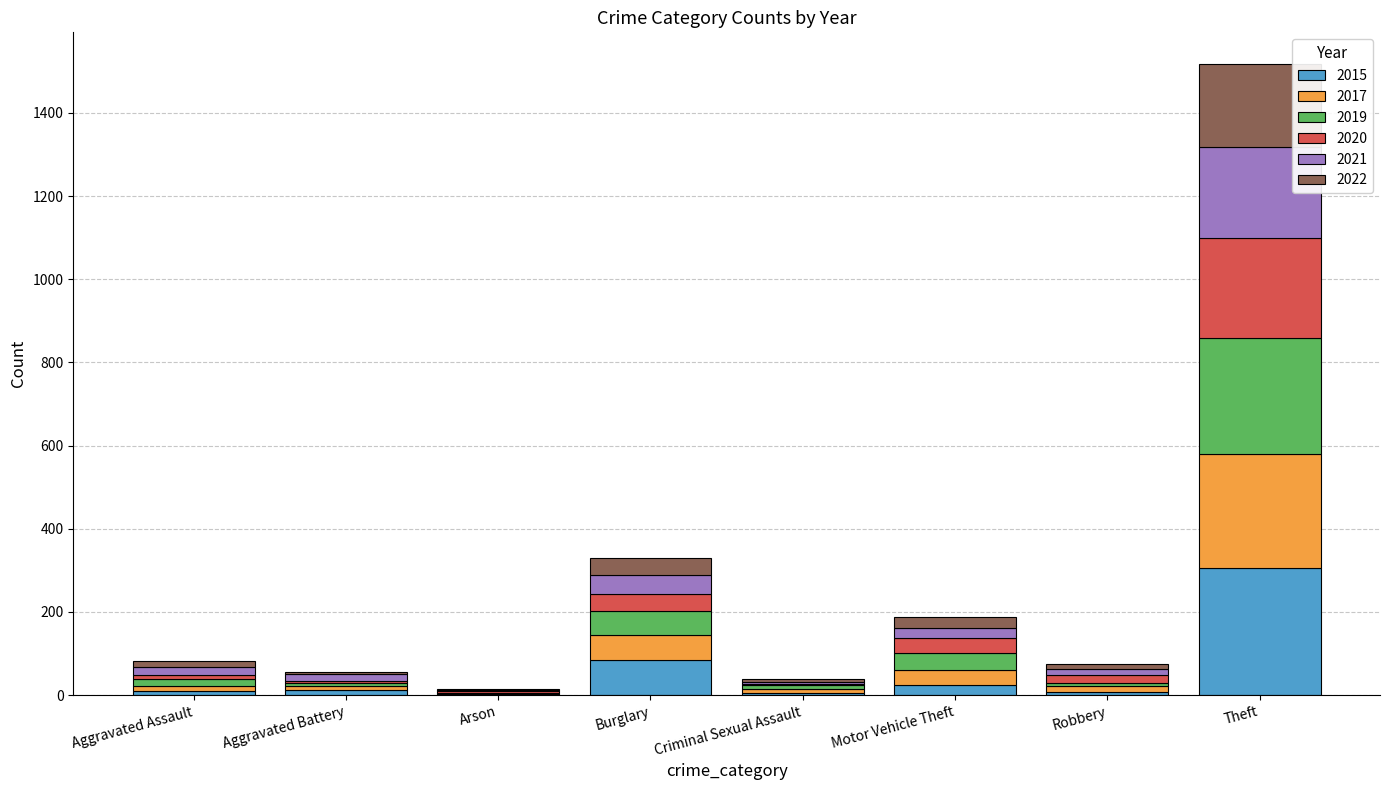

What is the highest value of the 2015 series?

305